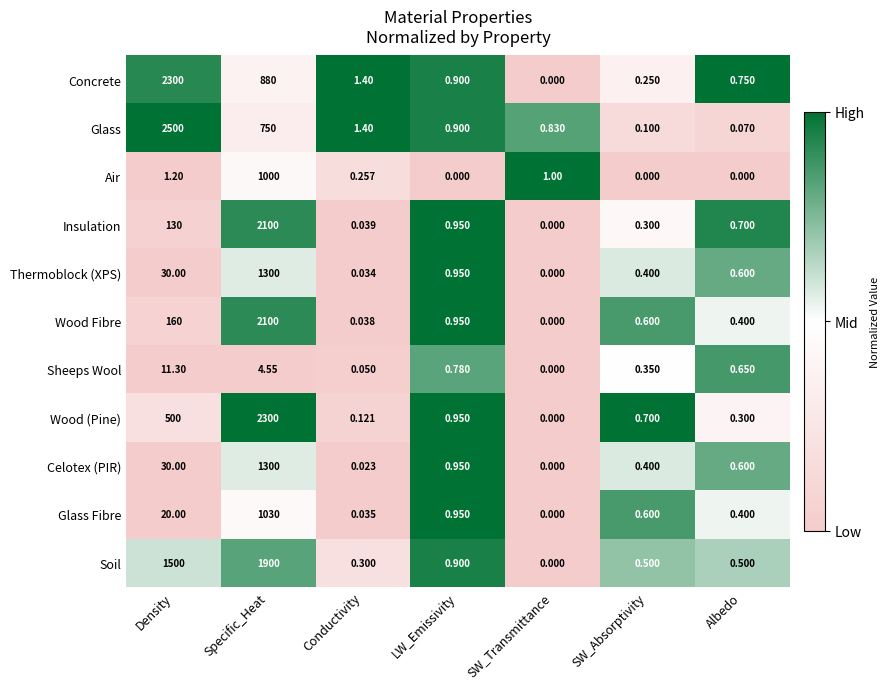

What is the spread (max minus min) of values at SW_Absorptivity?

0.7